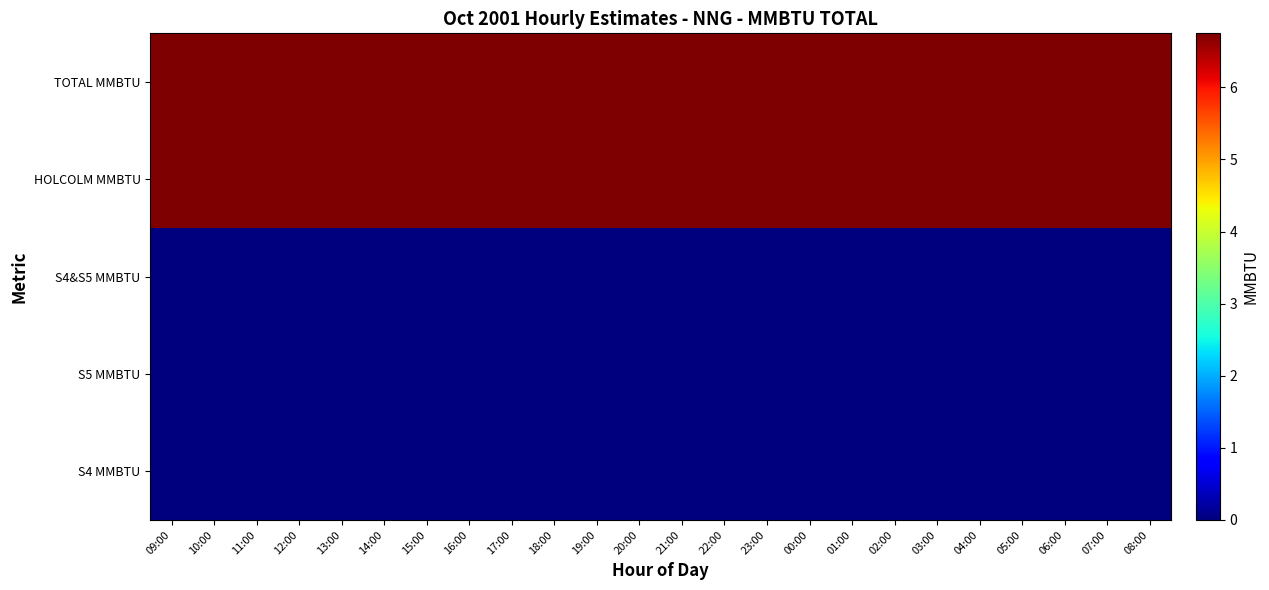

At which category does the chart reach its minimum across all series?

09:00